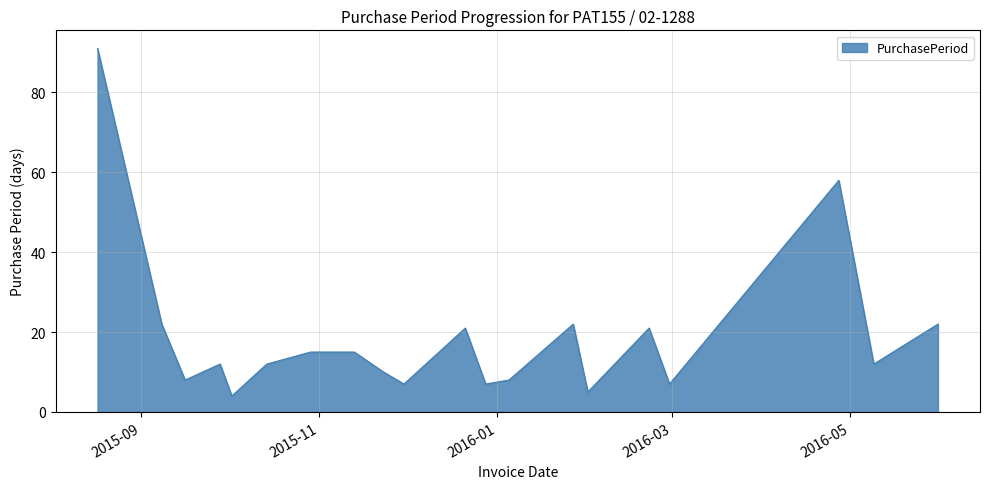

What is the maximum value shown in the chart?

91